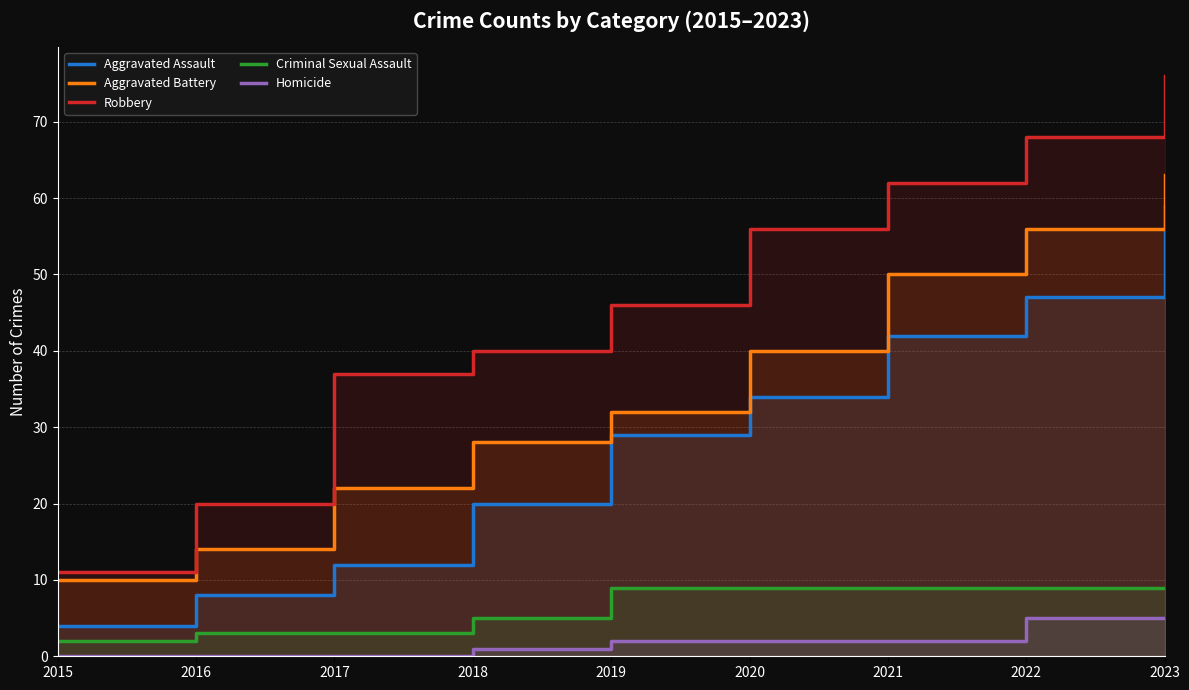

Between 2020 and 2016, which is larger?

2020